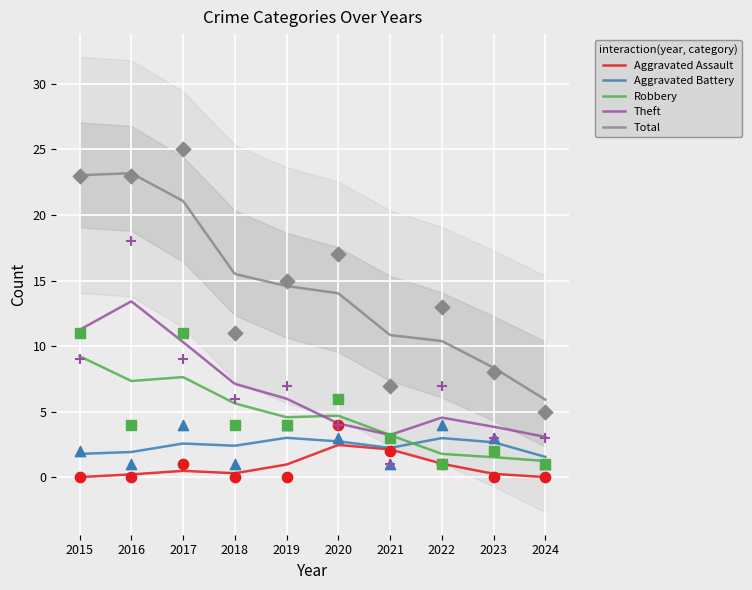

Which series has the largest Y range (max minus min)?

Total